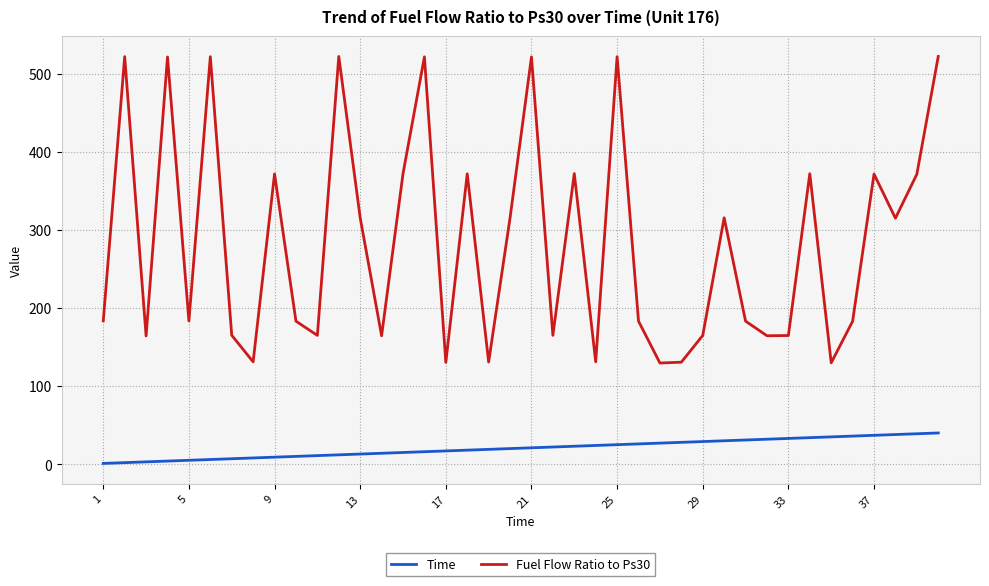

True or false: Time and Fuel Flow Ratio to Ps30 cross at least once.

False